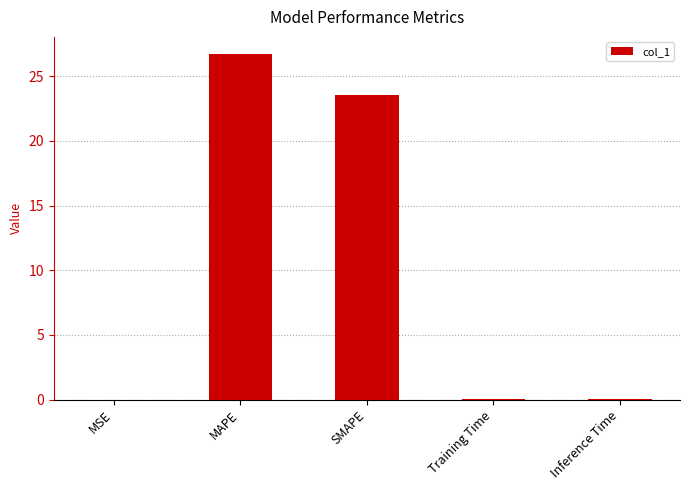

Which category has the highest value across all series?

MAPE